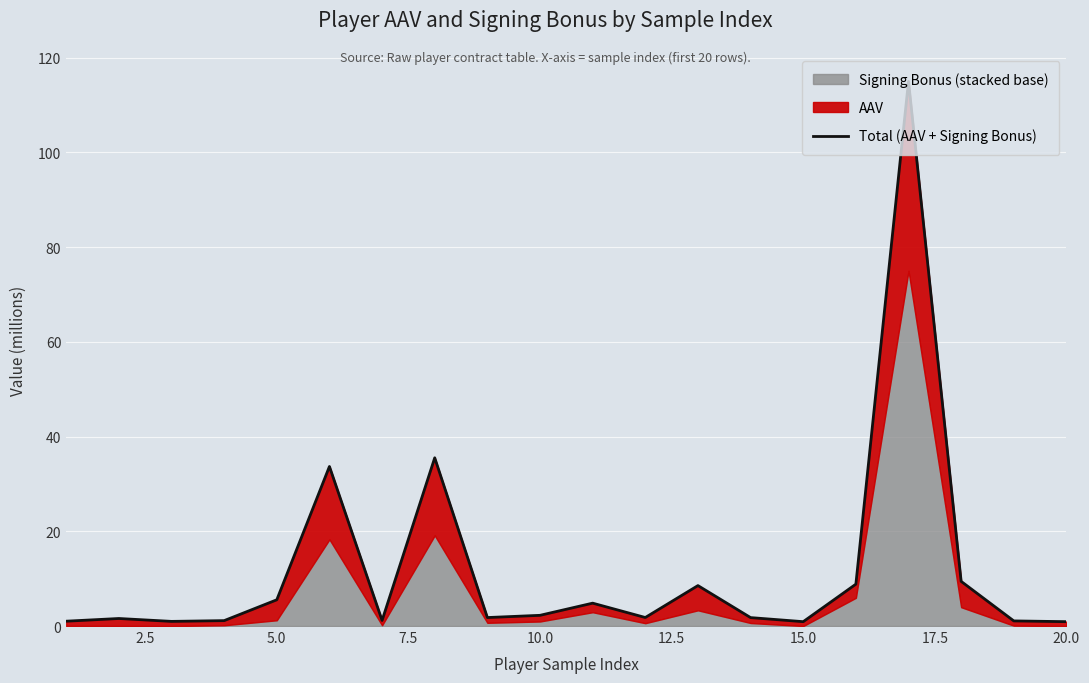

Does the chart display data point markers on the line(s)?

No